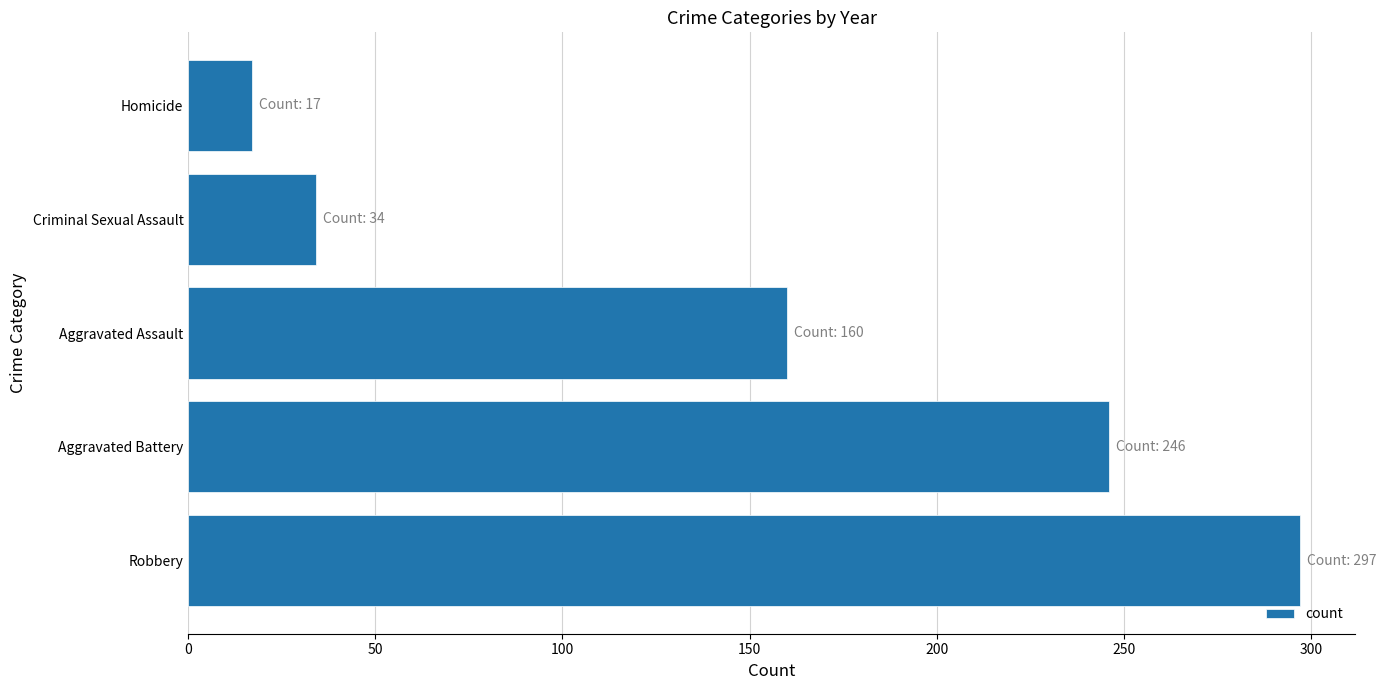

List the labels in order of value, smallest first.

Homicide, Criminal Sexual Assault, Aggravated Assault, Aggravated Battery, Robbery